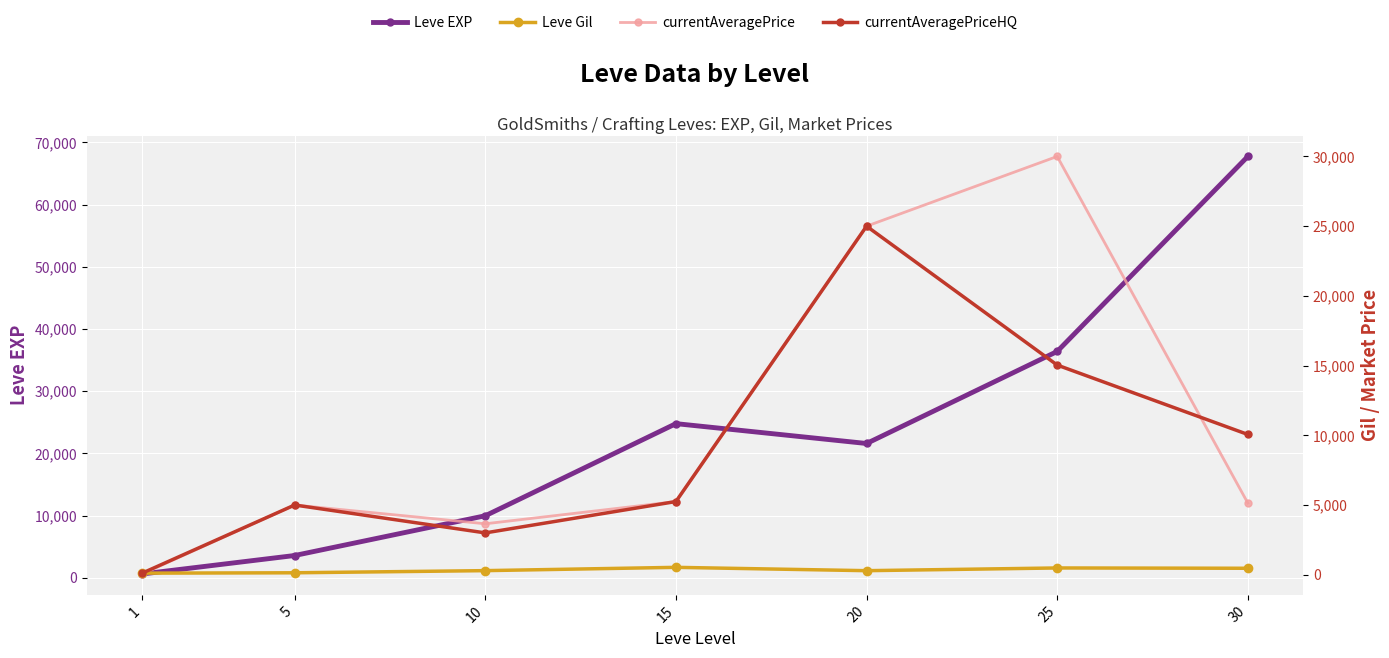

How many data points in Leve EXP are above 21600?

3